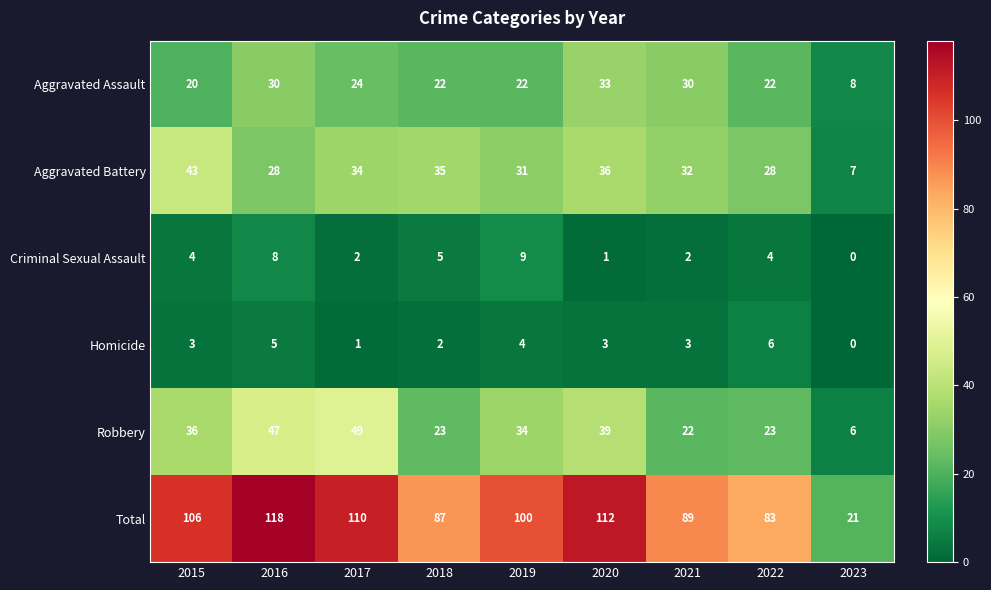

How many categories are shown in the chart?

9